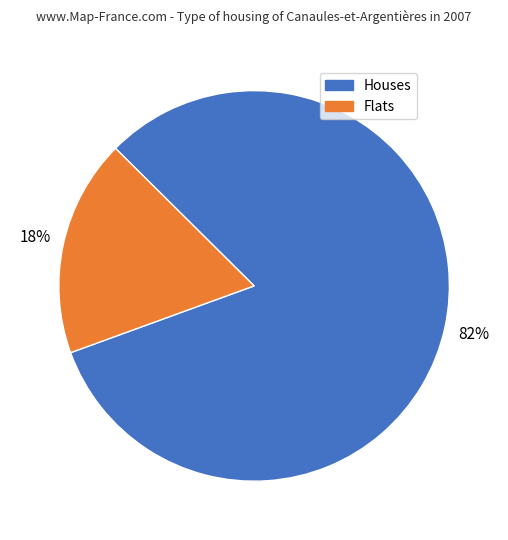

To the nearest percent, what is the difference between the largest and smallest slice percentages?

64%